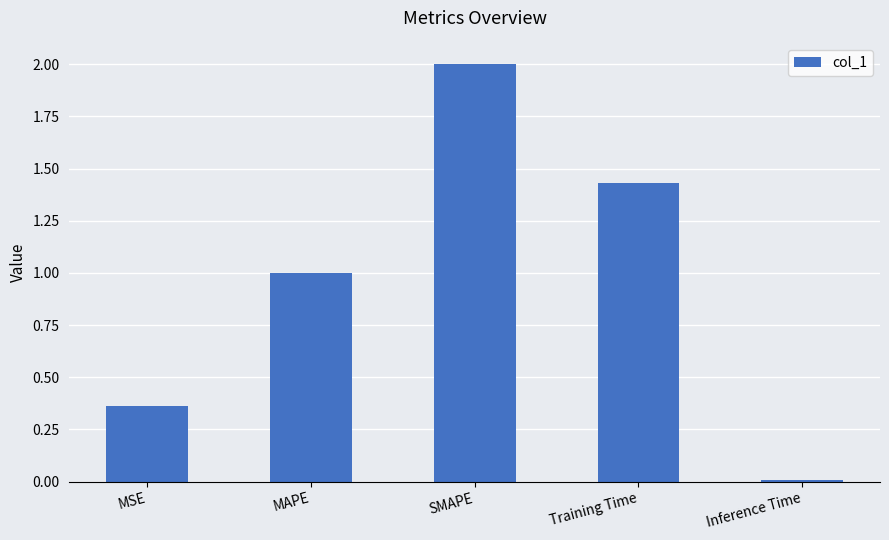

Approximately how many times larger is the value at MSE compared to SMAPE?

0.2